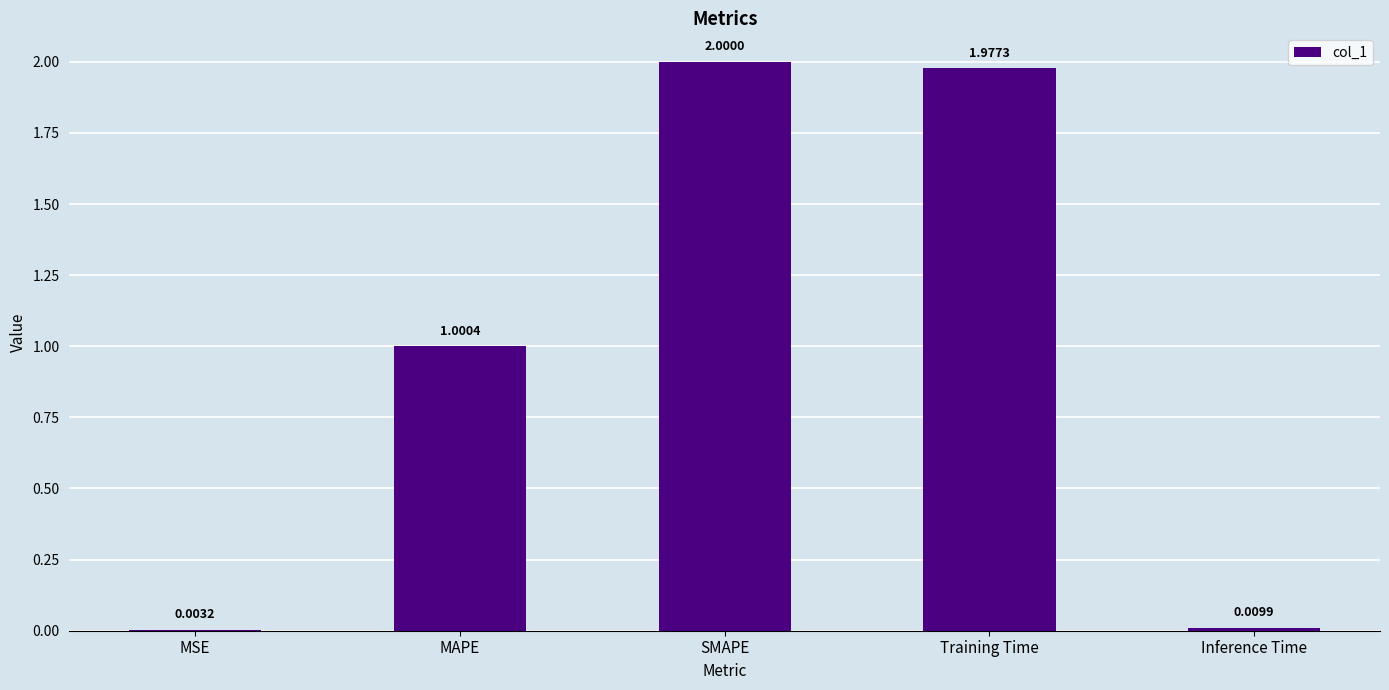

What is the change in value from MSE to MAPE?

+1.0